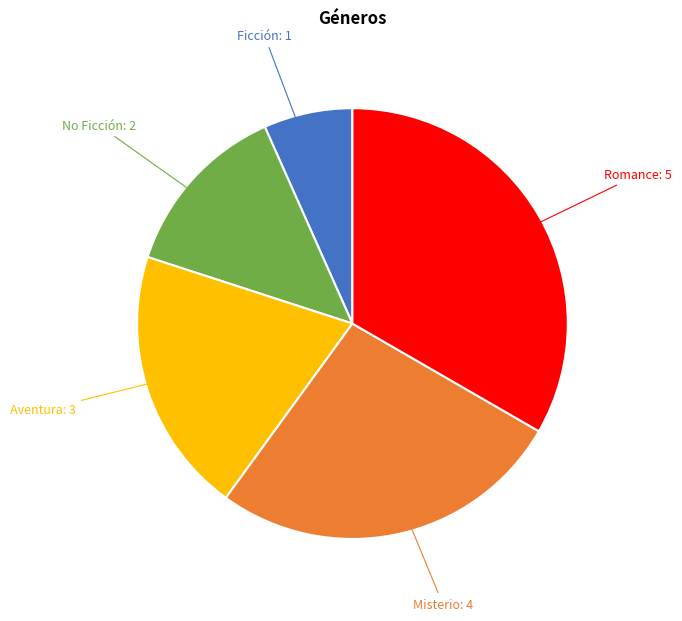

Is there a majority slice in this chart?

No